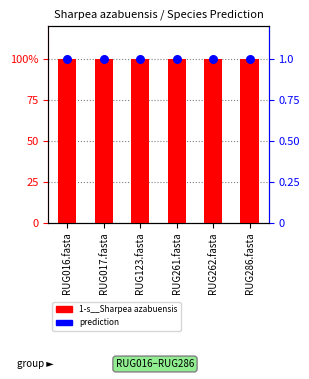

What is the total value across all series at RUG262.fasta?

101.0